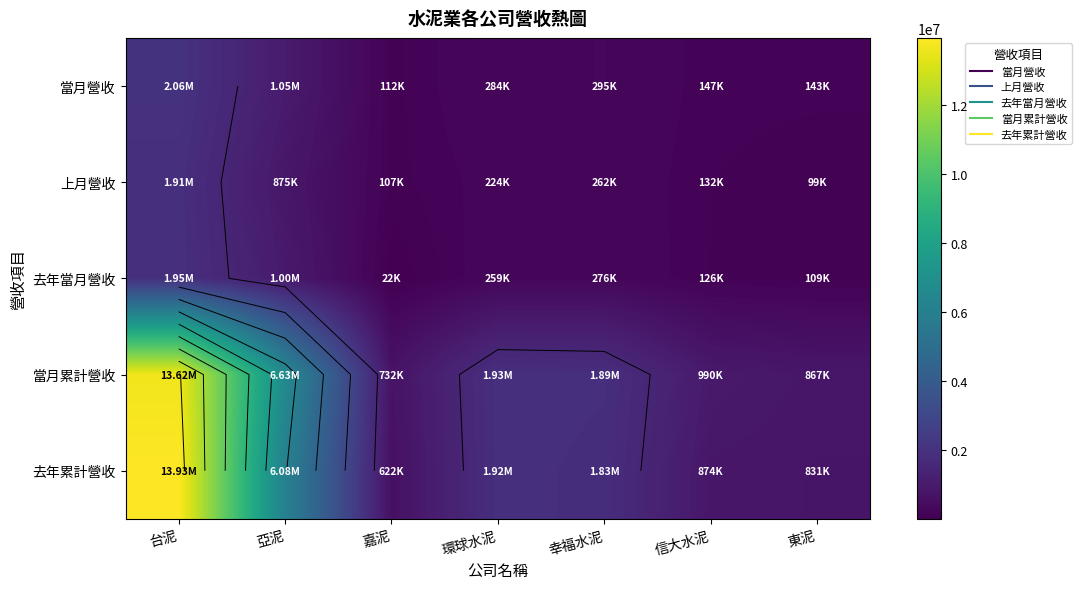

At 東泥, list the series in order from smallest to largest.

上月營收, 去年當月營收, 當月營收, 去年累計營收, 當月累計營收